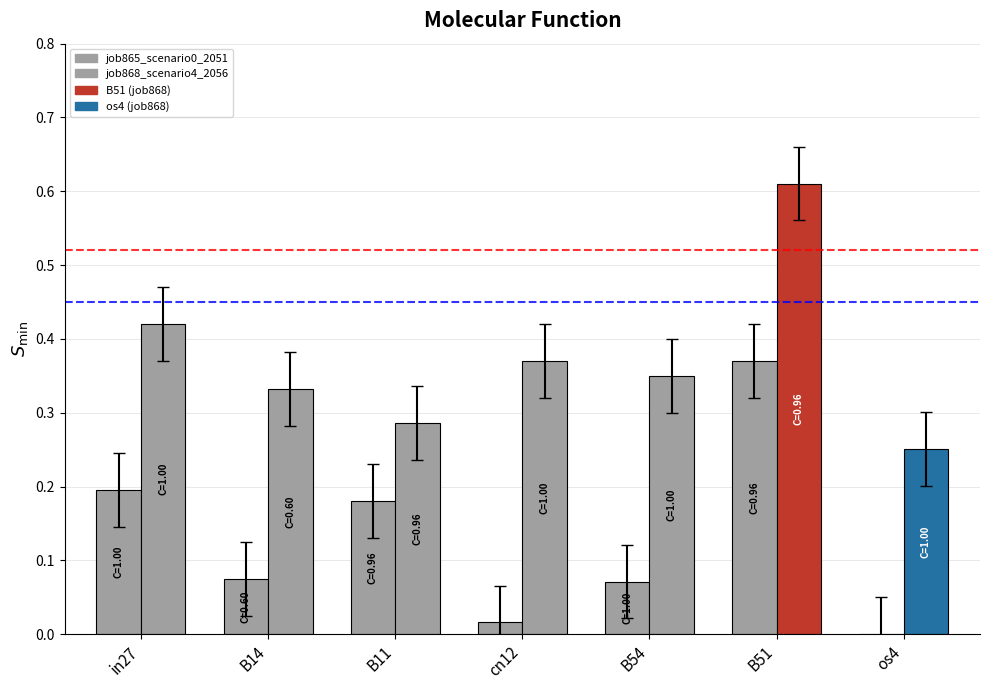

What is the difference between the second highest and second lowest values?

0.2